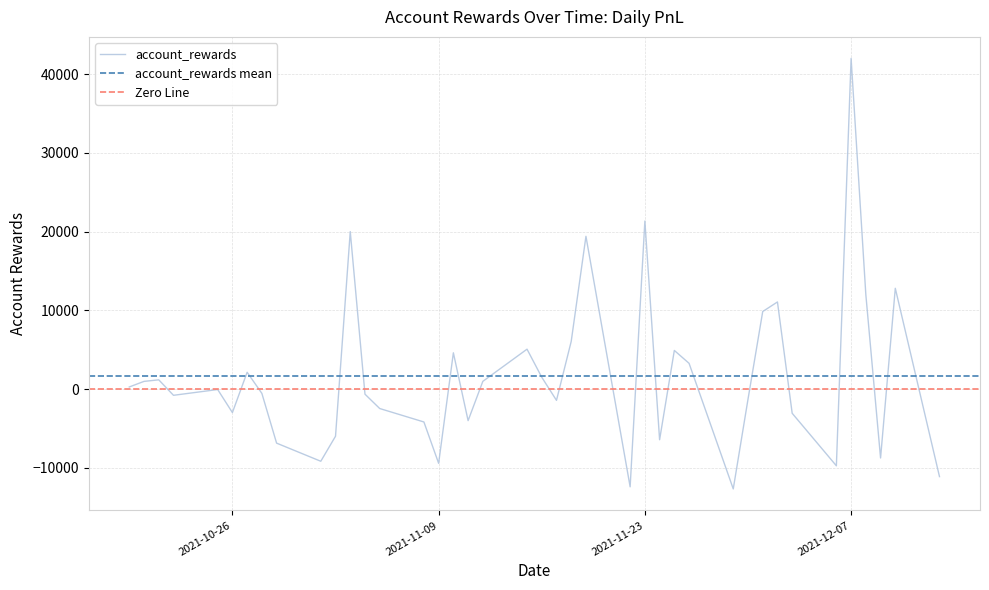

What is the label of the 6th point from the left?

2021-10-26